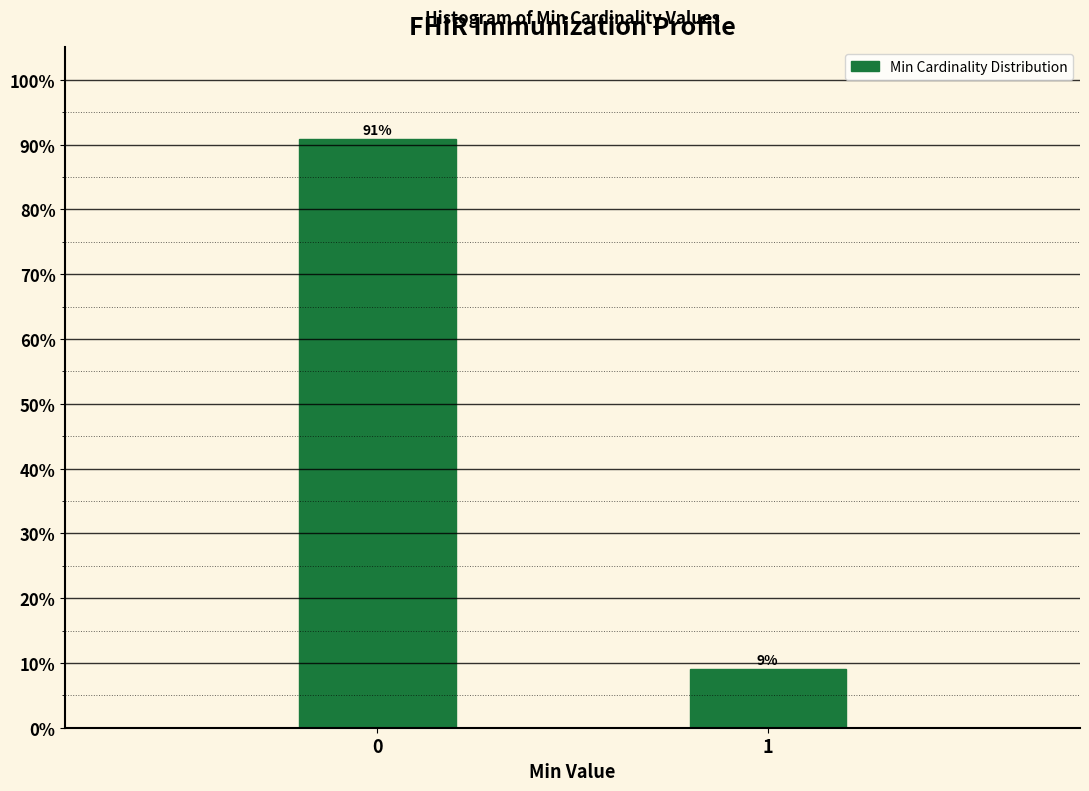

What is the smallest value displayed?

9.1